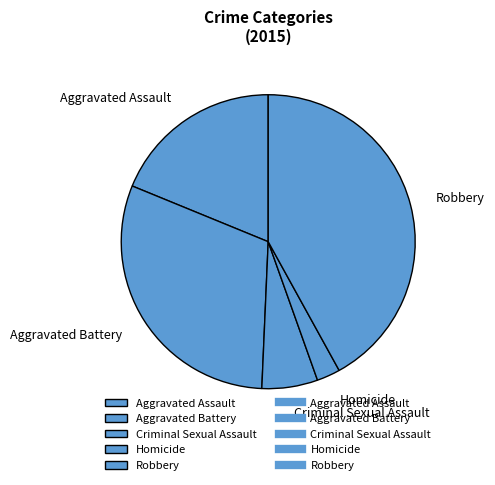

Is there any slice that represents more than half of the pie?

No